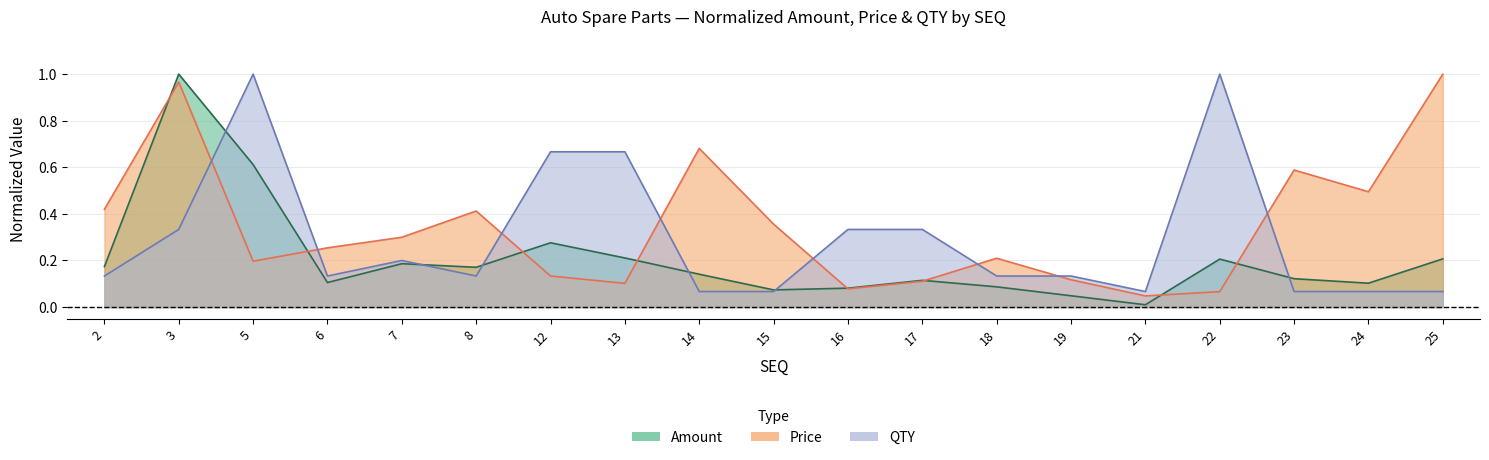

Which series has the largest total across all categories?

Price